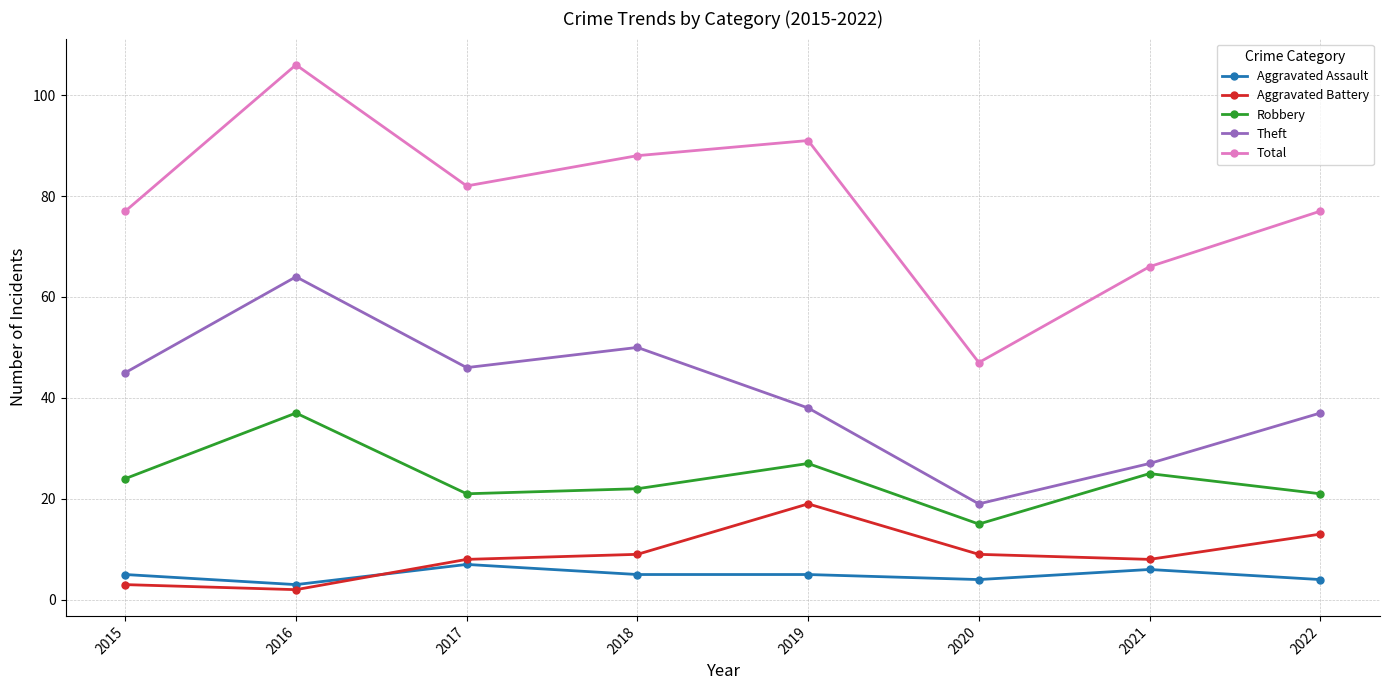

At which category is the sum across all series the highest?

2016